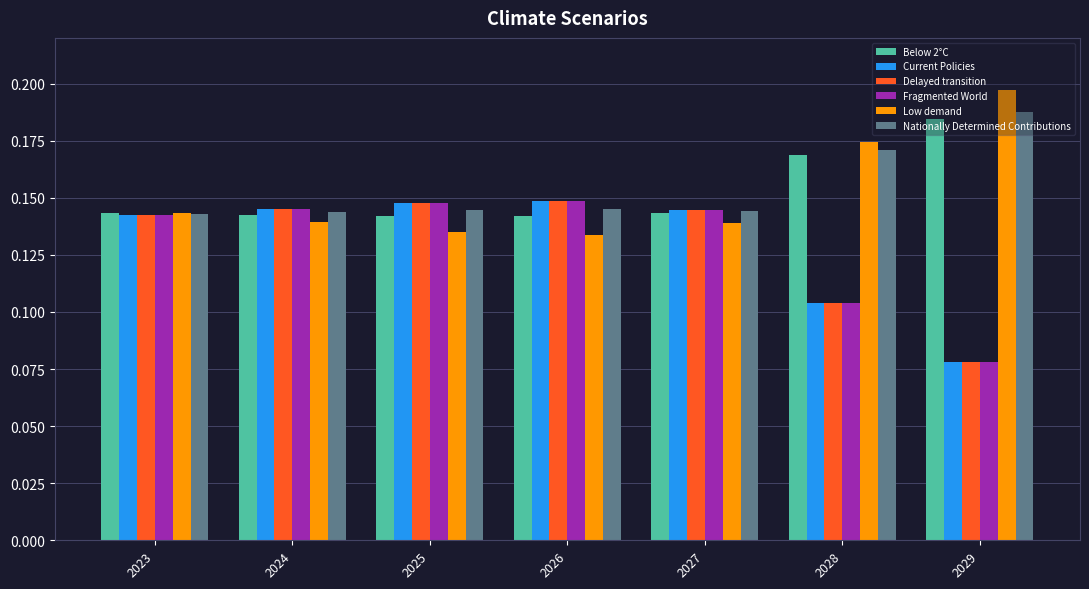

At how many categories does at least one series exceed 0?

7